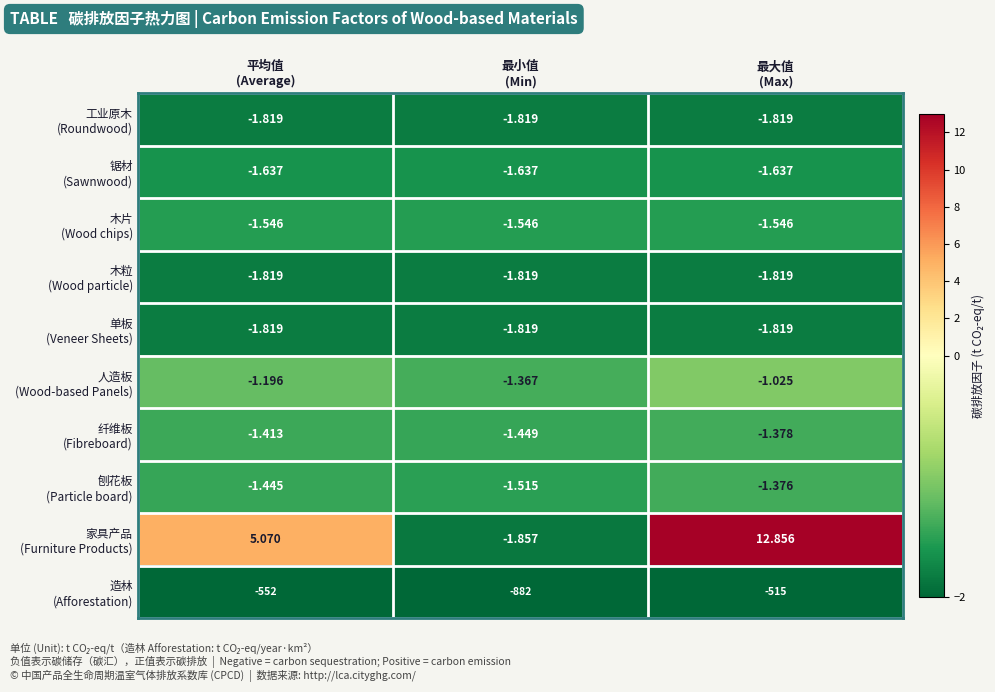

What is the maximum value shown in the chart?

12.9